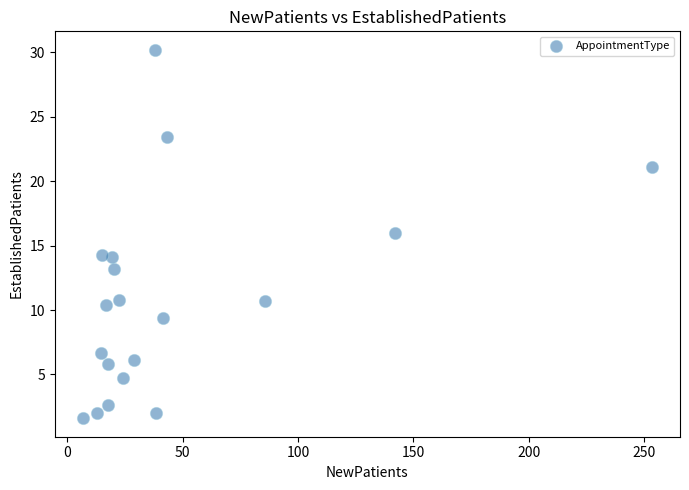

What is the range of X values (max minus min)?

246.3